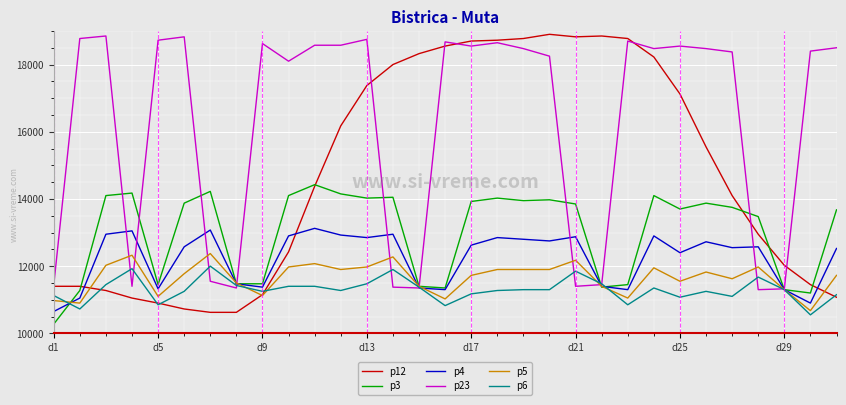

What is the minimum value shown in the chart?

10275